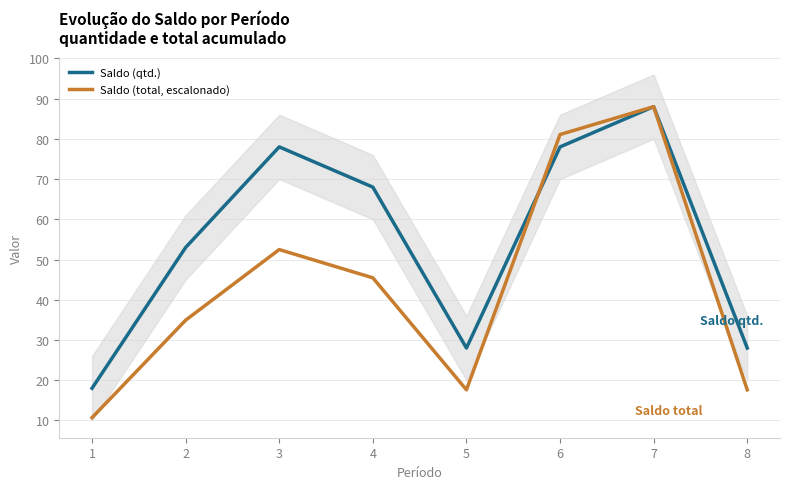

Between which two adjacent categories do Saldo (qtd.) and Saldo (total, escalonado) first intersect?

5 and 6